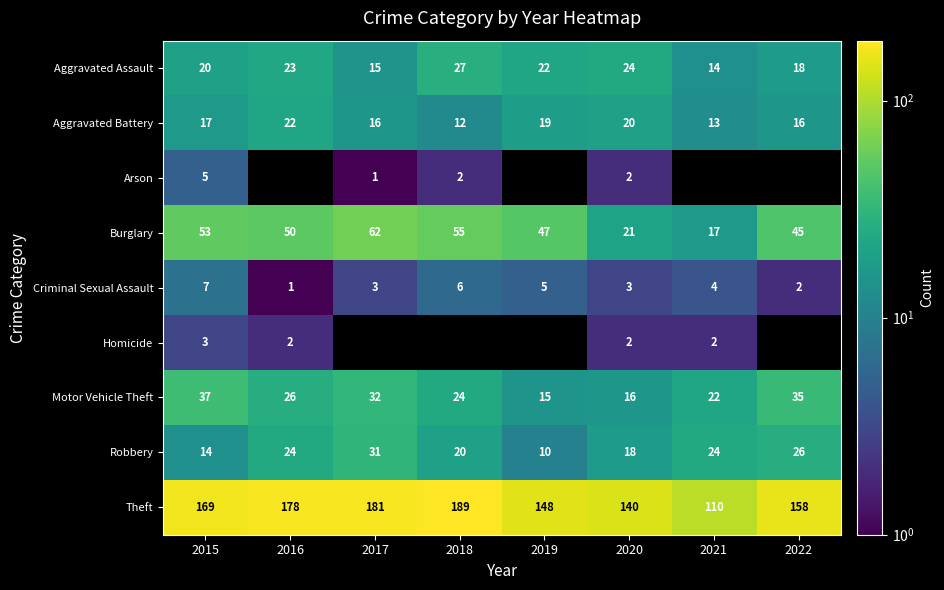

What is the total value across all series at 2015?

325